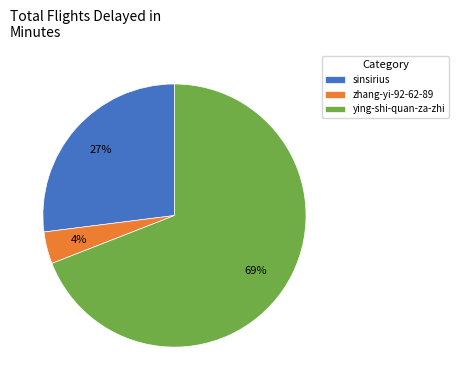

To the nearest percent, what portion does ying-shi-quan-za-zhi represent?

69%